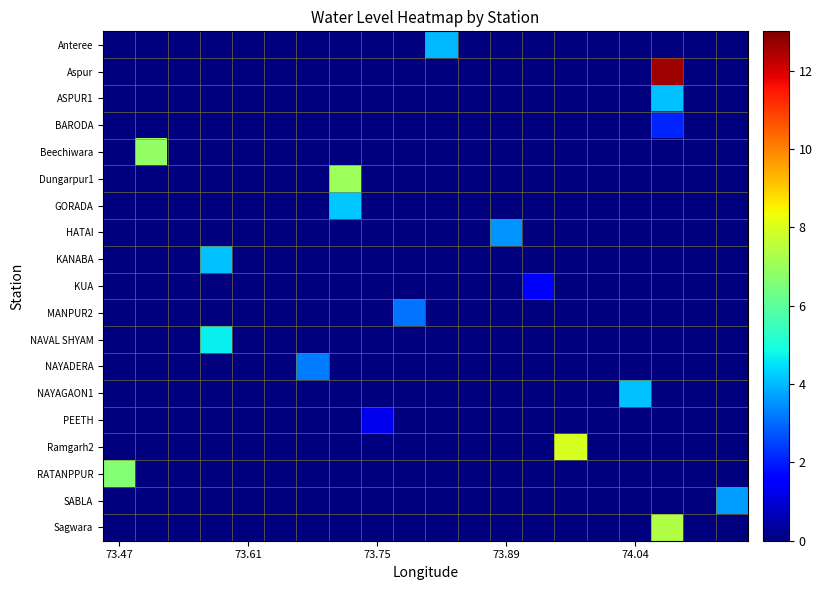

Reading left to right, what are all the values shown in this chart?

Anteree: 0.0	0.0	0.0	0.0	0.0	0.0	0.0	0.0	0.0	0.0	4.0	0.0	0.0	0.0	0.0	0.0	0.0	0.0	0.0	0.0
Aspur: 0.0	0.0	0.0	0.0	0.0	0.0	0.0	0.0	0.0	0.0	0.0	0.0	0.0	0.0	0.0	0.0	0.0	12.6	0.0	0.0
ASPUR1: 0.0	0.0	0.0	0.0	0.0	0.0	0.0	0.0	0.0	0.0	0.0	0.0	0.0	0.0	0.0	0.0	0.0	4.1	0.0	0.0
BARODA: 0.0	0.0	0.0	0.0	0.0	0.0	0.0	0.0	0.0	0.0	0.0	0.0	0.0	0.0	0.0	0.0	0.0	2.1	0.0	0.0
Beechiwara: 0.0	6.9	0.0	0.0	0.0	0.0	0.0	0.0	0.0	0.0	0.0	0.0	0.0	0.0	0.0	0.0	0.0	0.0	0.0	0.0
Dungarpur1: 0.0	0.0	0.0	0.0	0.0	0.0	0.0	7.0	0.0	0.0	0.0	0.0	0.0	0.0	0.0	0.0	0.0	0.0	0.0	0.0
GORADA: 0.0	0.0	0.0	0.0	0.0	0.0	0.0	4.2	0.0	0.0	0.0	0.0	0.0	0.0	0.0	0.0	0.0	0.0	0.0	0.0
HATAI: 0.0	0.0	0.0	0.0	0.0	0.0	0.0	0.0	0.0	0.0	0.0	0.0	3.5	0.0	0.0	0.0	0.0	0.0	0.0	0.0
KANABA: 0.0	0.0	0.0	4.1	0.0	0.0	0.0	0.0	0.0	0.0	0.0	0.0	0.0	0.0	0.0	0.0	0.0	0.0	0.0	0.0
KUA: 0.0	0.0	0.0	0.0	0.0	0.0	0.0	0.0	0.0	0.0	0.0	0.0	0.0	1.5	0.0	0.0	0.0	0.0	0.0	0.0
MANPUR2: 0.0	0.0	0.0	0.0	0.0	0.0	0.0	0.0	0.0	3.1	0.0	0.0	0.0	0.0	0.0	0.0	0.0	0.0	0.0	0.0
NAVAL SHYAM: 0.0	0.0	0.0	4.7	0.0	0.0	0.0	0.0	0.0	0.0	0.0	0.0	0.0	0.0	0.0	0.0	0.0	0.0	0.0	0.0
NAYADERA: 0.0	0.0	0.0	0.0	0.0	0.0	3.2	0.0	0.0	0.0	0.0	0.0	0.0	0.0	0.0	0.0	0.0	0.0	0.0	0.0
NAYAGAON1: 0.0	0.0	0.0	0.0	0.0	0.0	0.0	0.0	0.0	0.0	0.0	0.0	0.0	0.0	0.0	0.0	4.1	0.0	0.0	0.0
PEETH: 0.0	0.0	0.0	0.0	0.0	0.0	0.0	0.0	1.2	0.0	0.0	0.0	0.0	0.0	0.0	0.0	0.0	0.0	0.0	0.0
Ramgarh2: 0.0	0.0	0.0	0.0	0.0	0.0	0.0	0.0	0.0	0.0	0.0	0.0	0.0	0.0	8.0	0.0	0.0	0.0	0.0	0.0
RATANPPUR: 6.6	0.0	0.0	0.0	0.0	0.0	0.0	0.0	0.0	0.0	0.0	0.0	0.0	0.0	0.0	0.0	0.0	0.0	0.0	0.0
SABLA: 0.0	0.0	0.0	0.0	0.0	0.0	0.0	0.0	0.0	0.0	0.0	0.0	0.0	0.0	0.0	0.0	0.0	0.0	0.0	3.6
Sagwara: 0.0	0.0	0.0	0.0	0.0	0.0	0.0	0.0	0.0	0.0	0.0	0.0	0.0	0.0	0.0	0.0	0.0	7.4	0.0	0.0